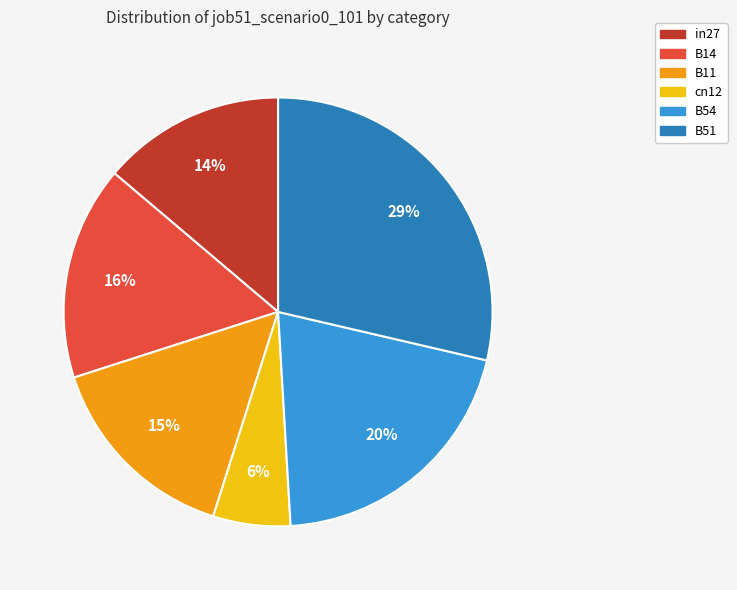

What is the largest slice in the pie chart?

B51